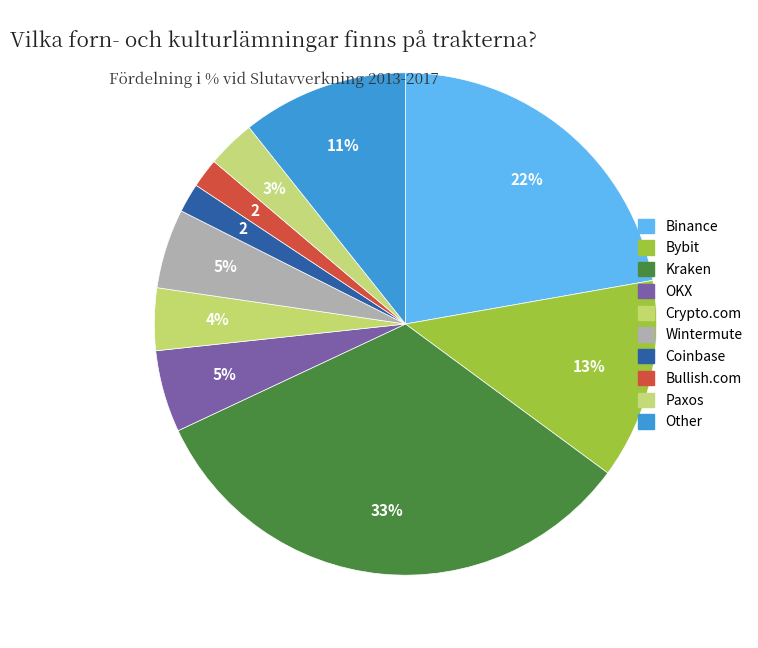

How many segments does this pie chart have?

10